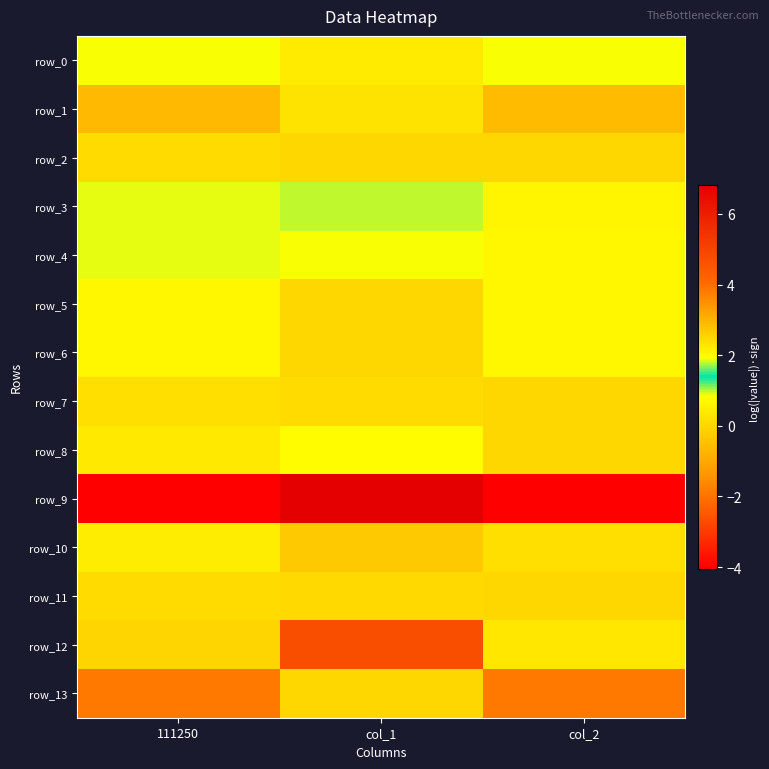

Is it true that row_3 equals 1.5 at 111250?

False